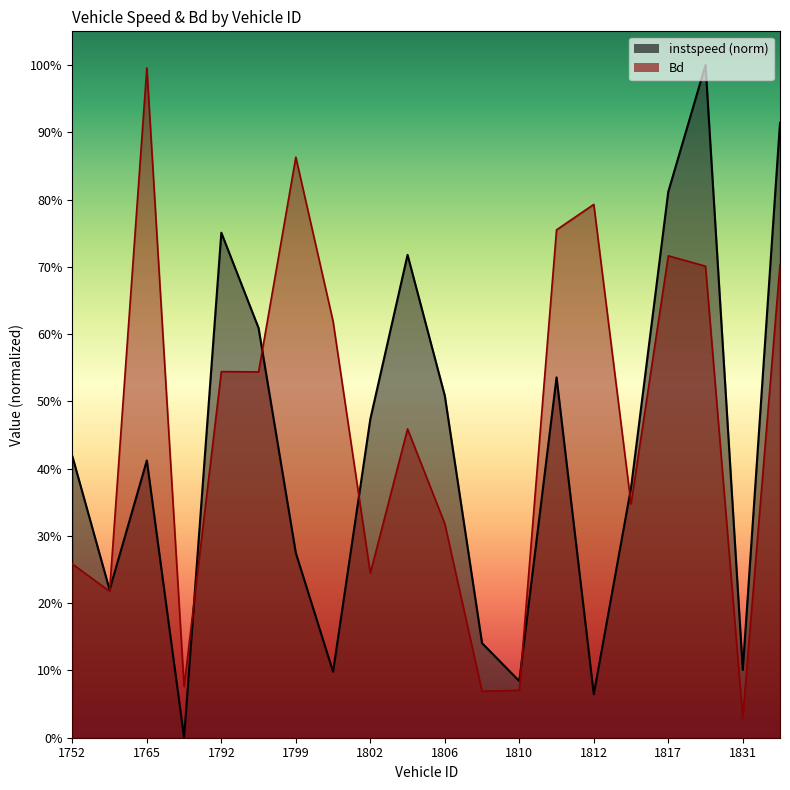

What is the difference between the Bd values at 1764 and 1808?

0.1